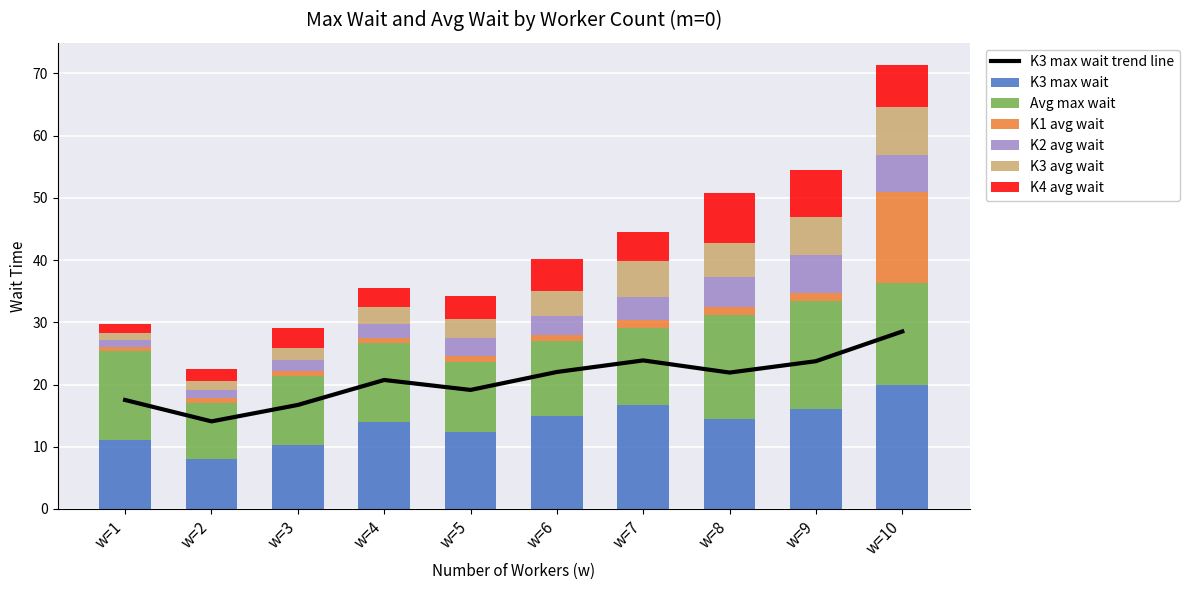

Which series has the largest total across all categories?

K3 max wait